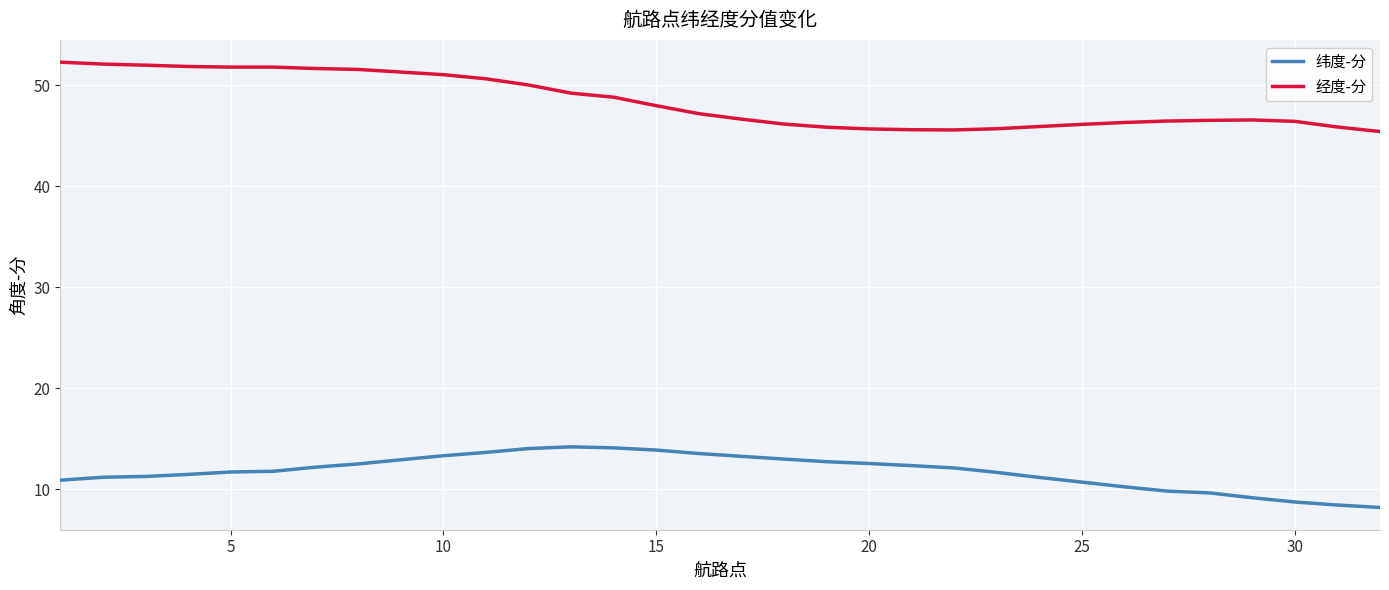

Rank the series by their maximum value, from lowest to highest.

纬度-分, 经度-分